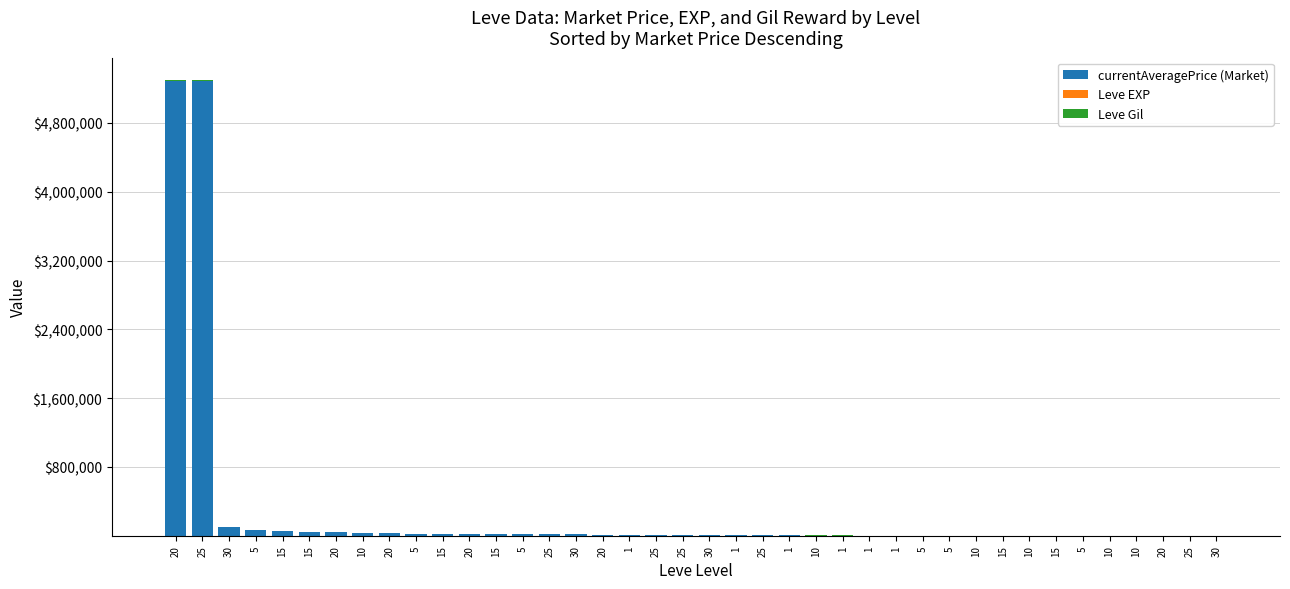

Are the bars horizontal?

No